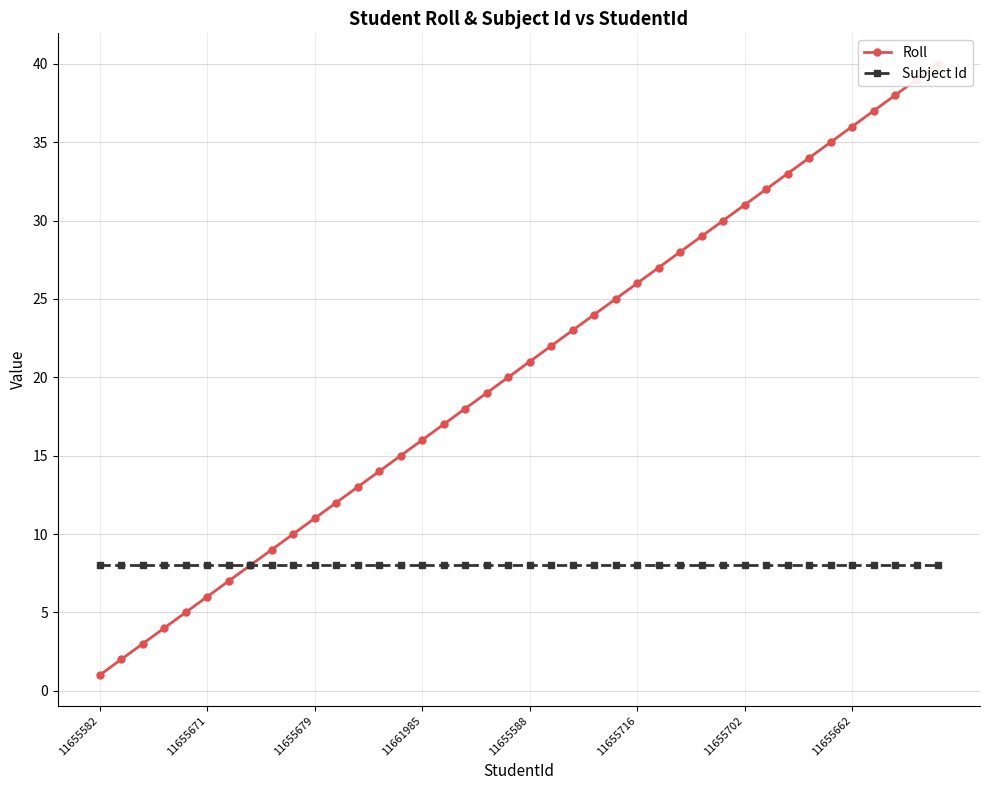

Does the chart display data point markers on the line(s)?

Yes